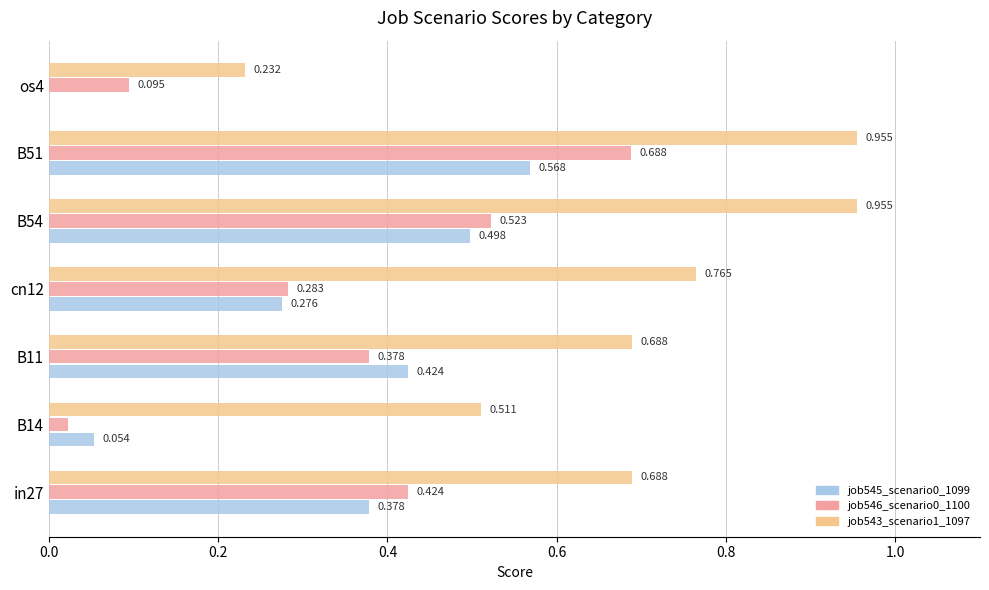

Is the value of job543_scenario1_1097 at B51 greater than the value of job545_scenario0_1099 at in27?

Yes